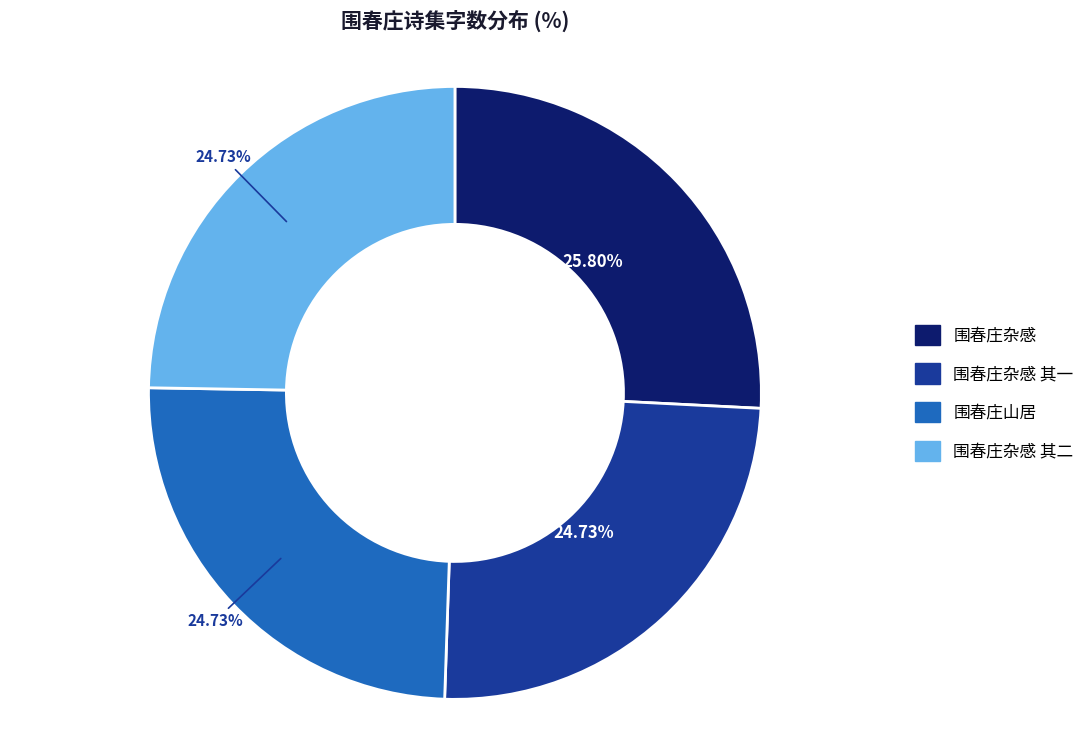

Does any single category account for the majority?

No